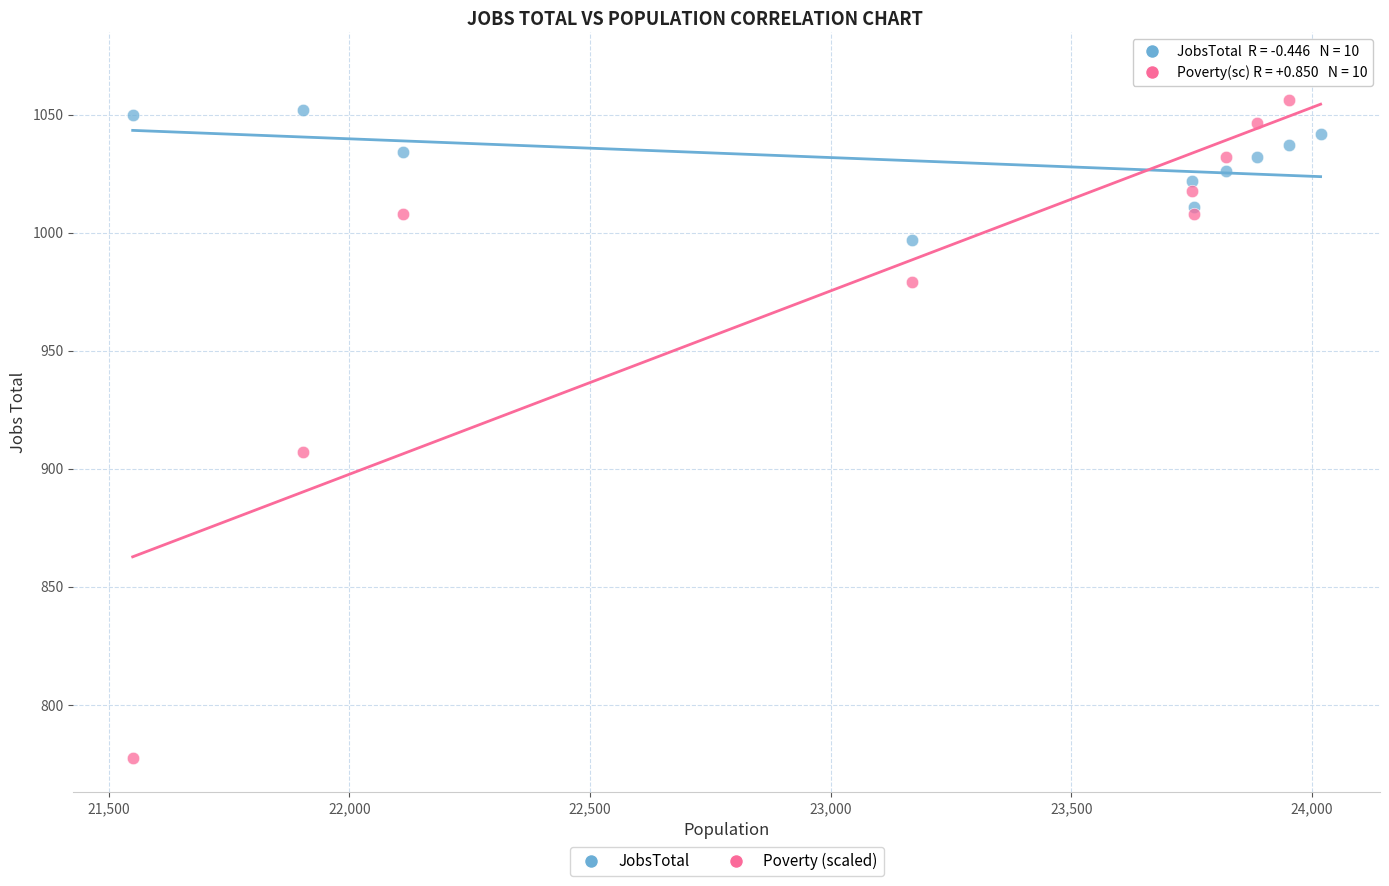

In the Poverty (scaled) series, what Y value is closest to 924?

907.2